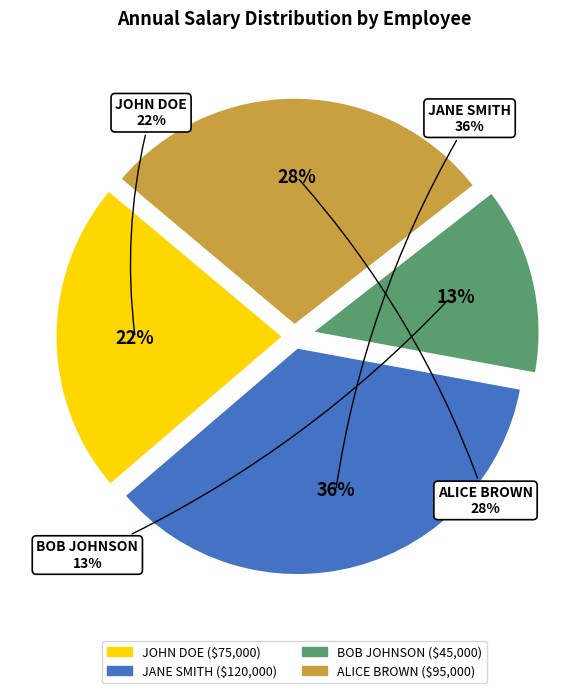

Which category has the smallest portion of the pie?

BOB JOHNSON